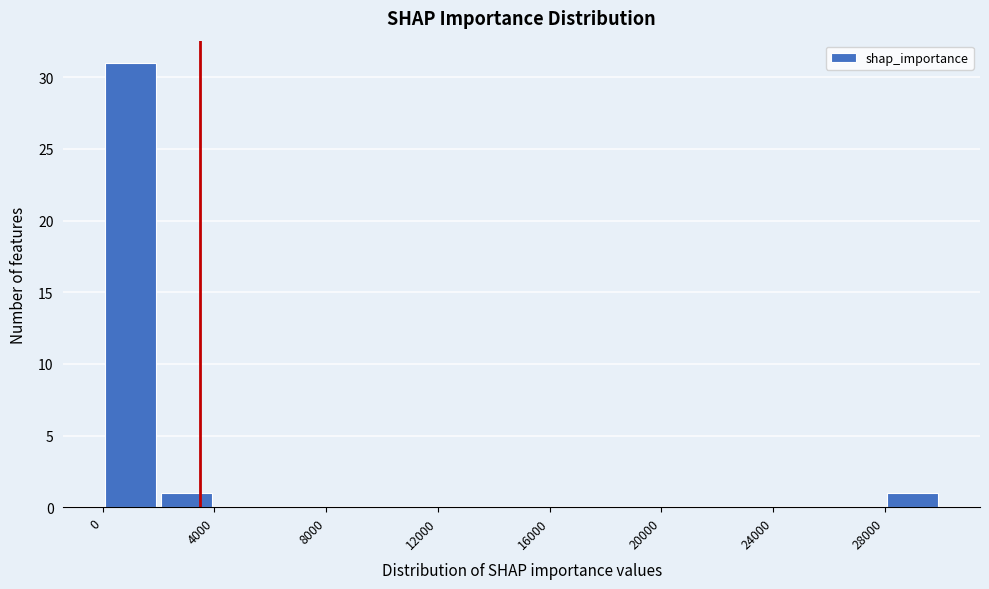

How tall is the bar that spans 2000 to 4000 on the x-axis? The values are not printed on the chart, so give them approximately, as read against the axis.

1